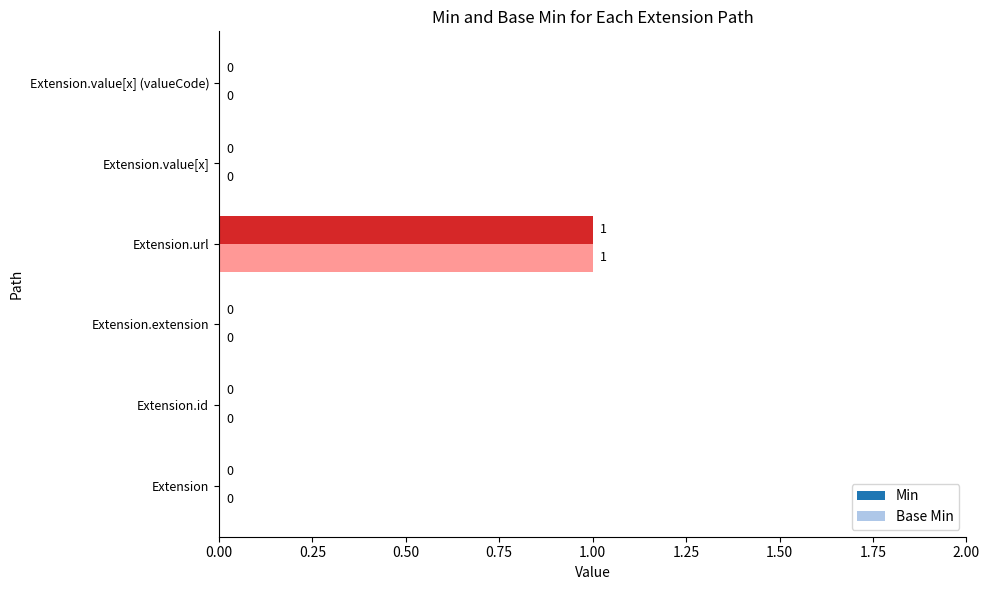

Which label corresponds to the largest value in the chart?

Extension.url